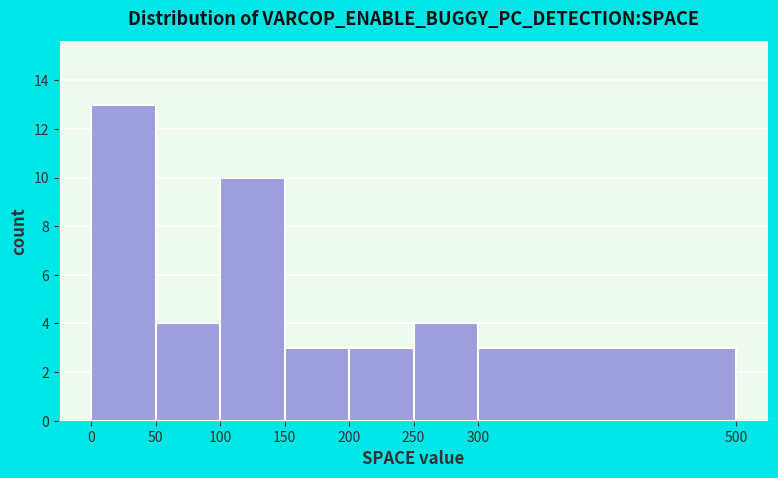

Reading left to right, list every bar in this chart as the range it spans on the x-axis followed by its height. The values are not printed on the chart, so give them approximately, as read against the axis.

0 to 50: 13
50 to 100: 4
100 to 150: 10
150 to 200: 3
200 to 250: 3
250 to 300: 4
300 to 500: 3